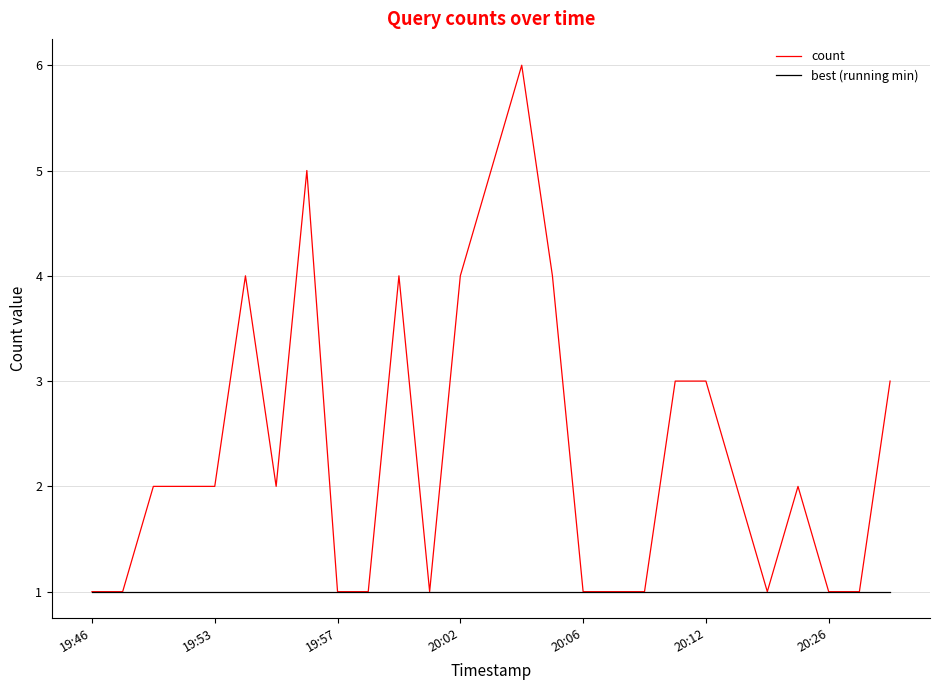

What is the maximum value for count?

6